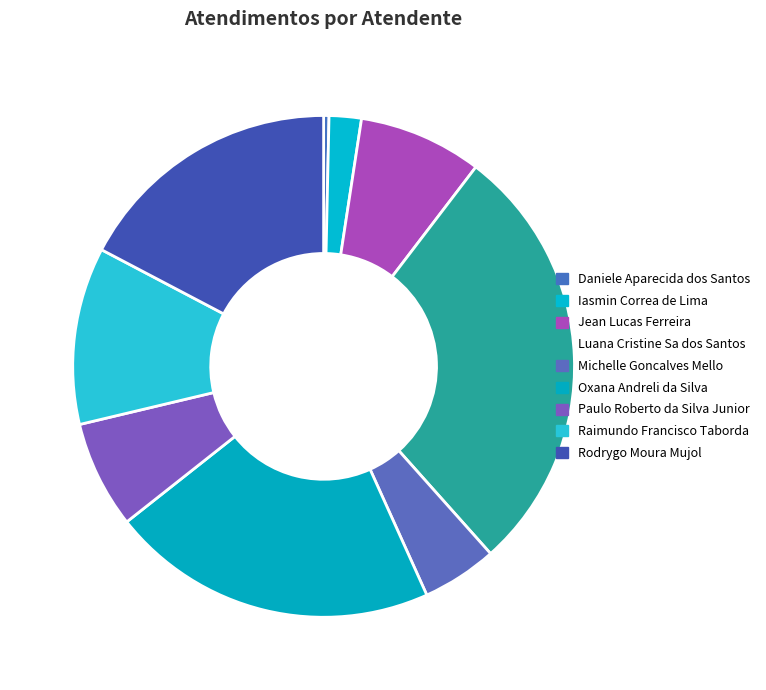

To the nearest percent, what percentage of the pie is Oxana Andreli da Silva?

21%